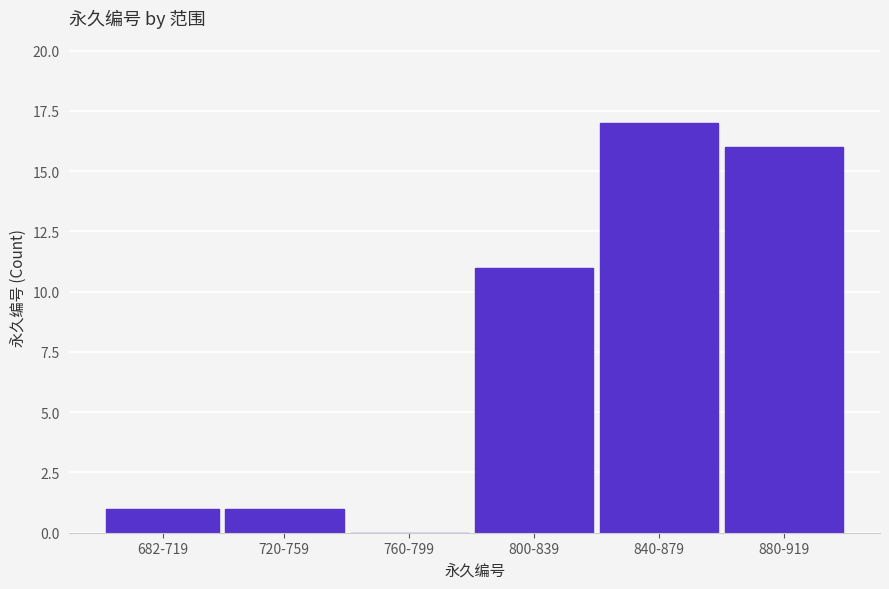

Reading right to left, extract all data points from this chart.

880-919=16	840-879=17	800-839=11	760-799=0	720-759=1	682-719=1